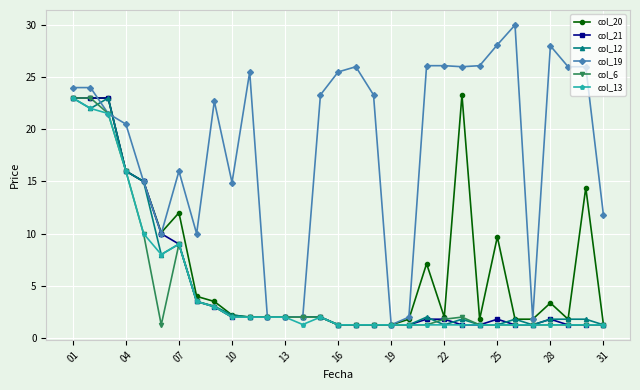

Which series has the largest range (max minus min)?

col_19